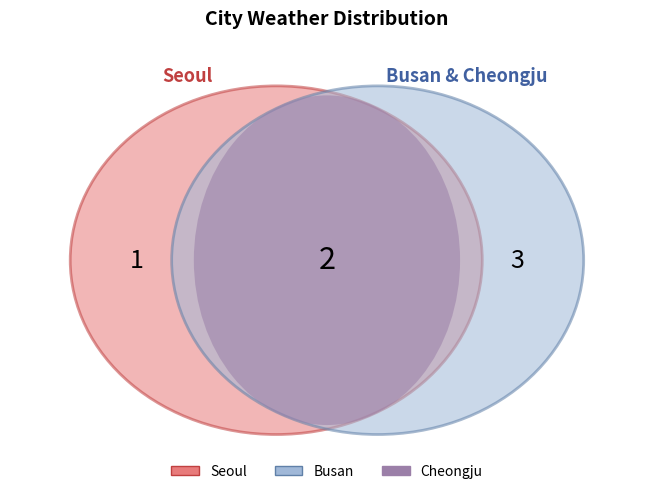

Is it true that Busan is 43% of the pie?

False